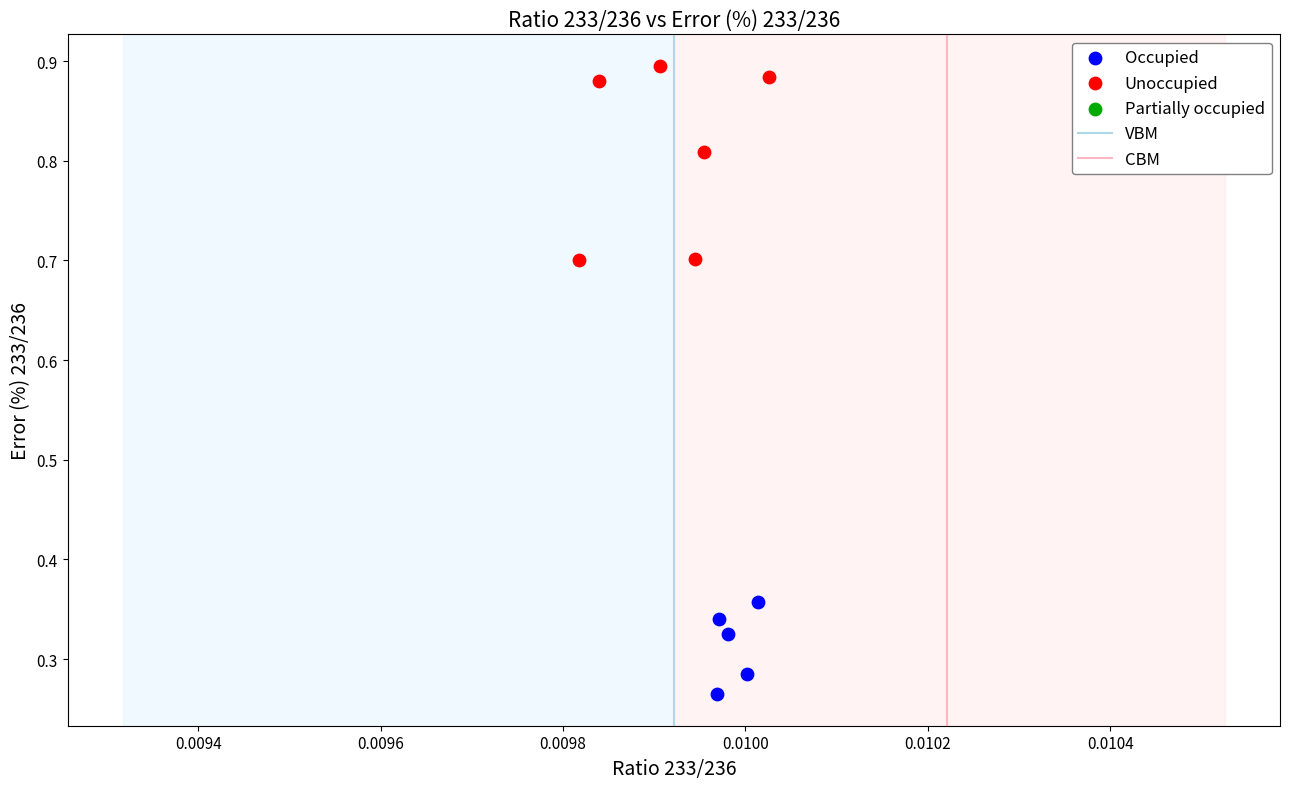

Which series reaches the minimum Y coordinate?

Occupied